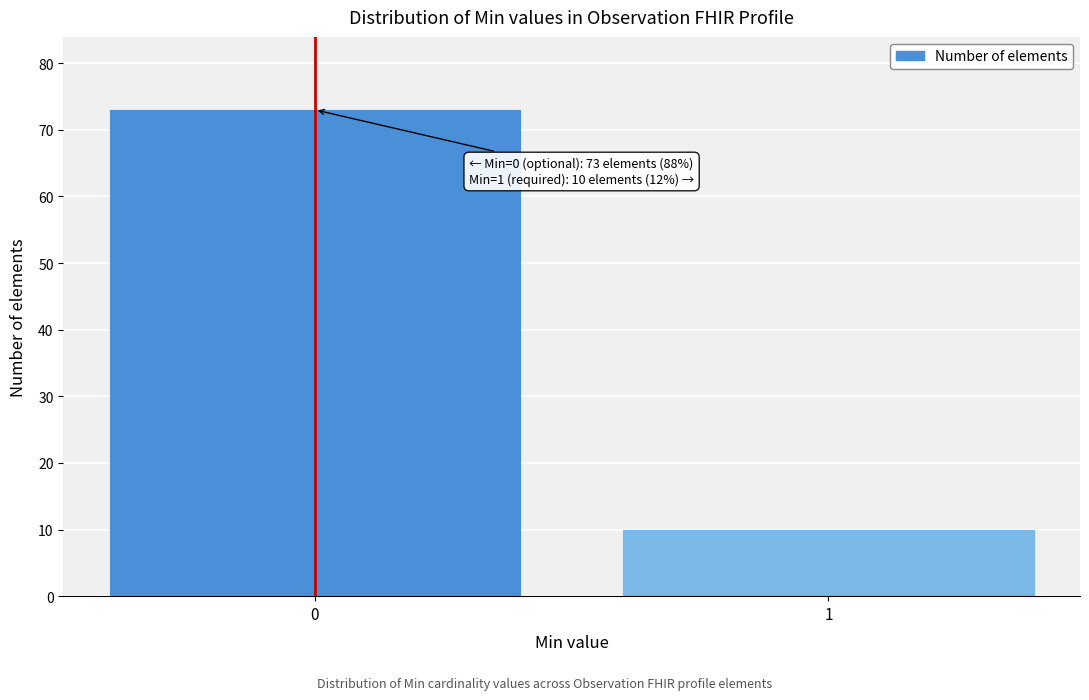

Reading left to right, list all the values displayed in this chart.

73	10